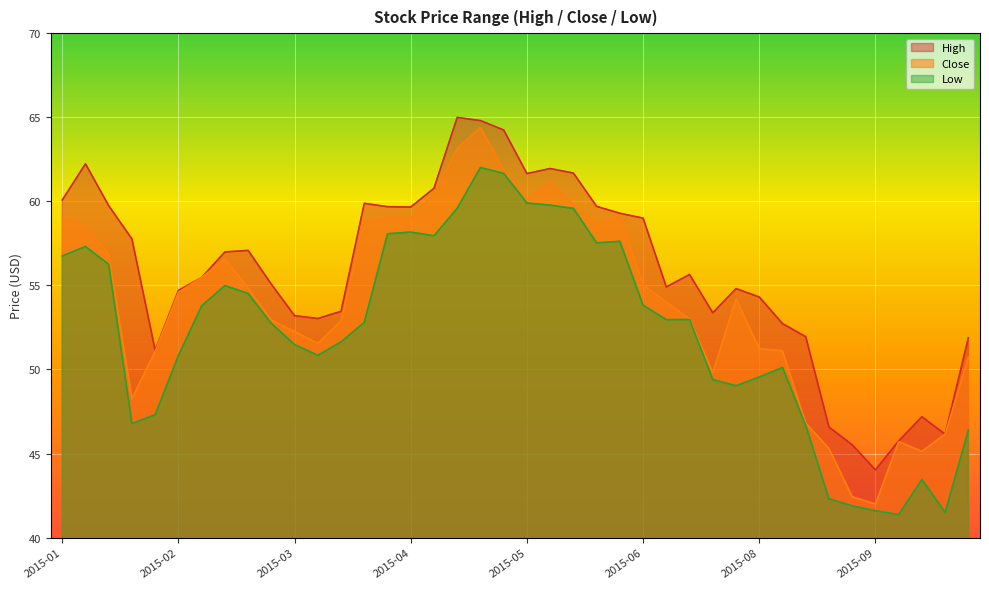

Rank the series by their average value, from lowest to highest.

Low, Close, High